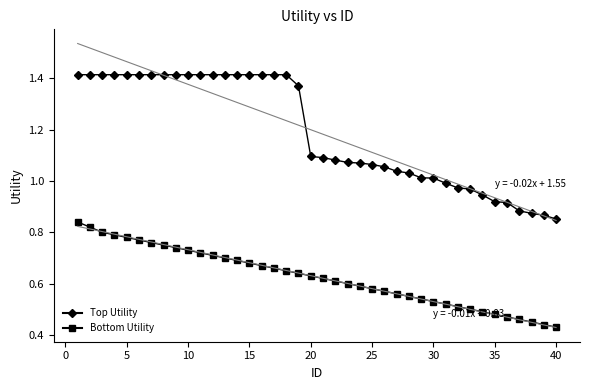

What are all the series names shown in the legend?

Top Utility, Bottom Utility